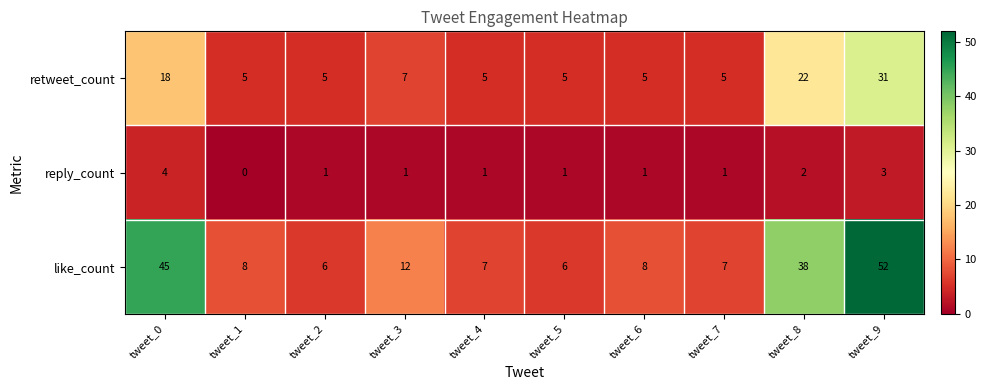

How many series are shown in this chart?

3